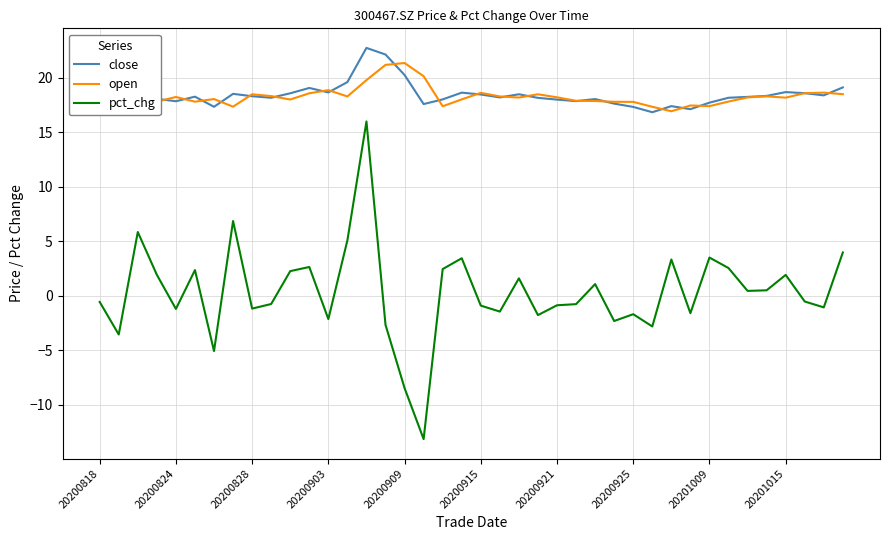

What is the maximum value for pct_chg?

16.0